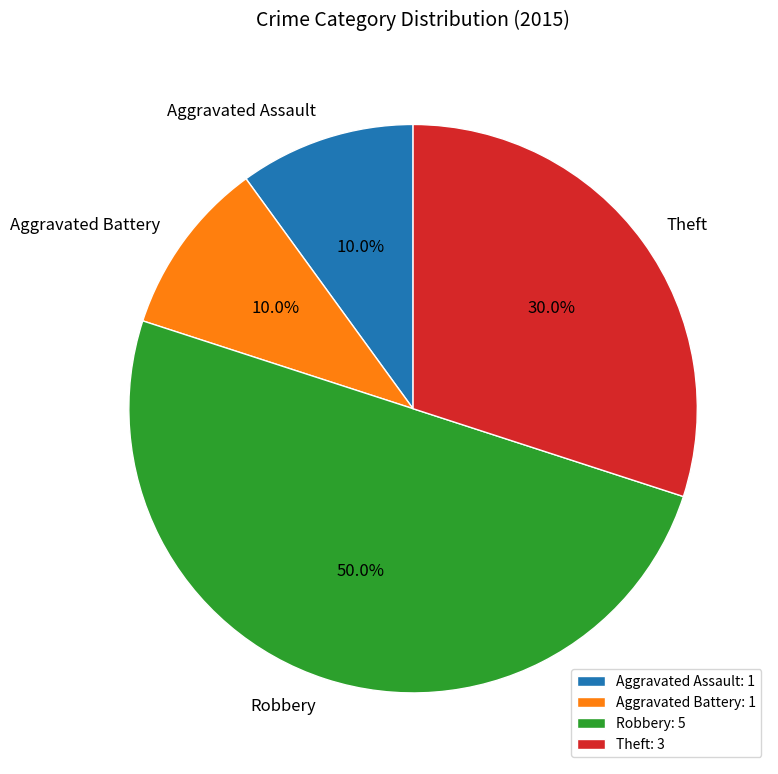

Is it true that Theft is 30% of the pie?

True